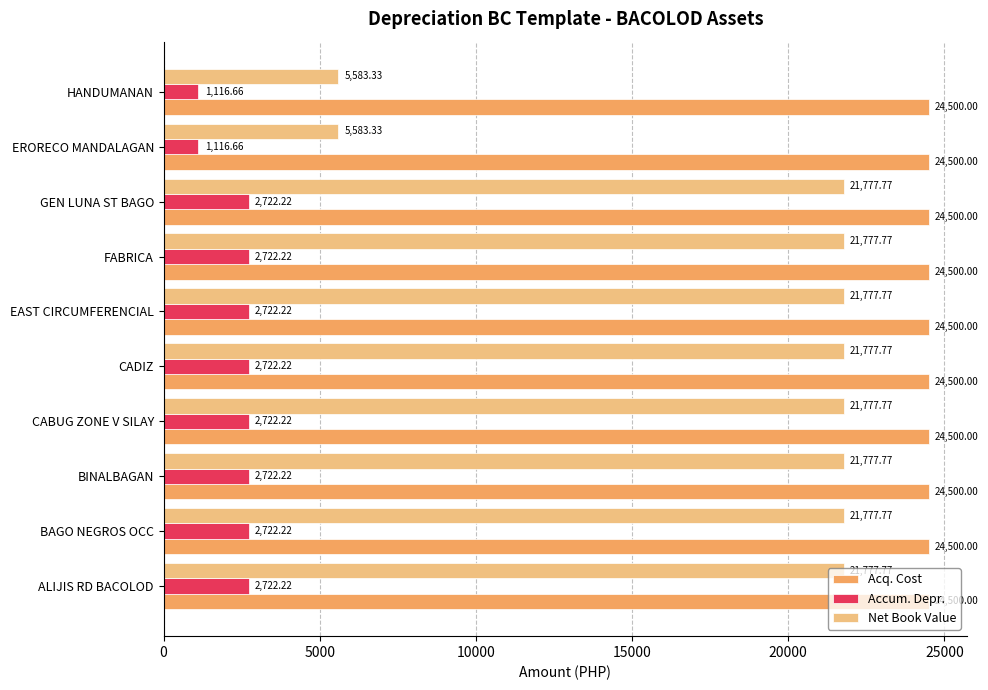

What is the sum of all Accum. Depr. values?

24011.1